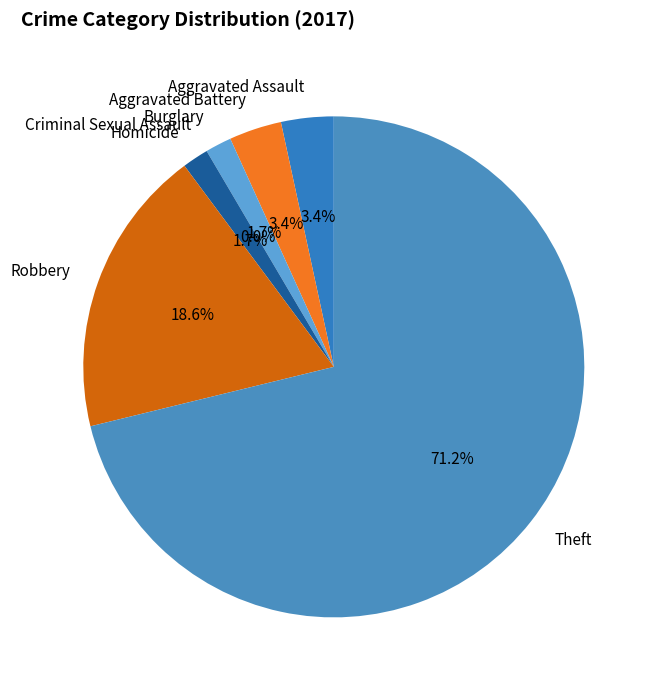

Is Aggravated Assault the majority of the pie?

No